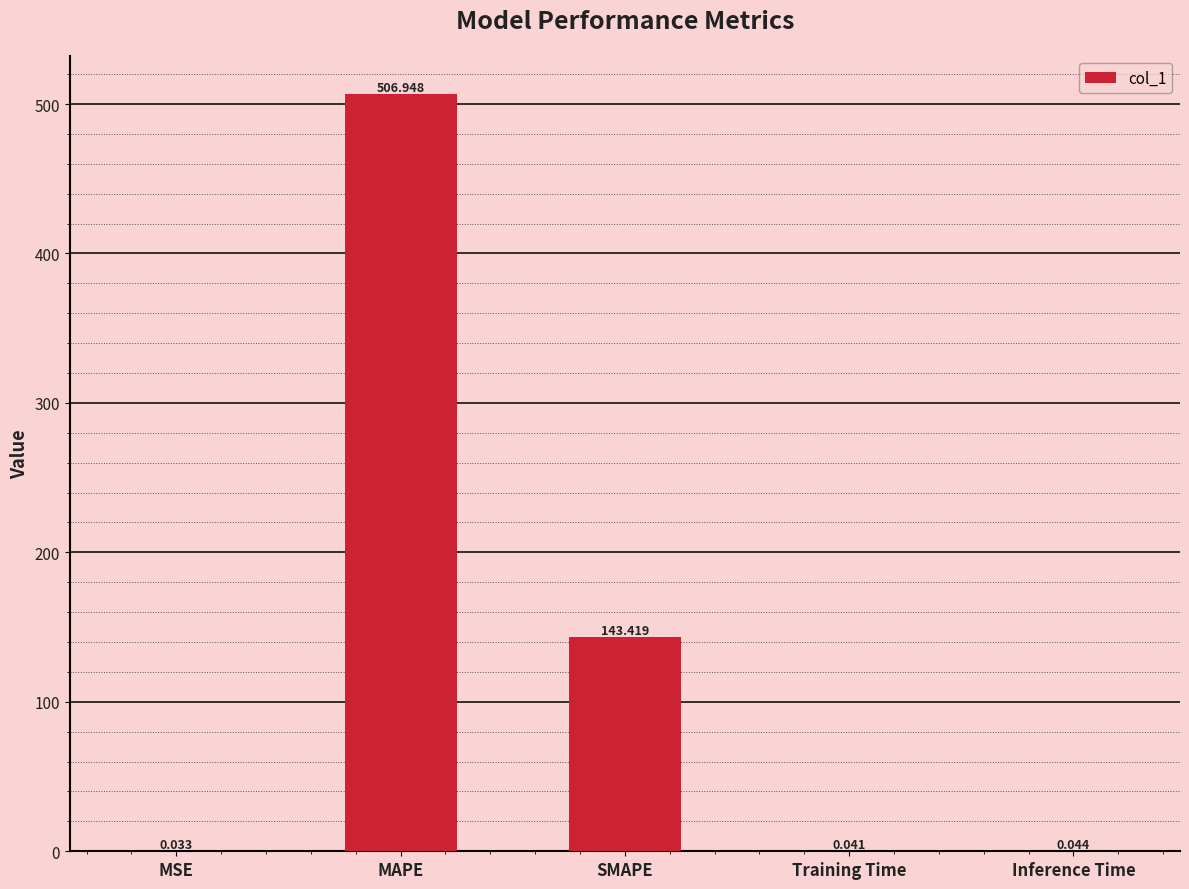

What is the sum of the values at Inference Time and SMAPE?

143.5